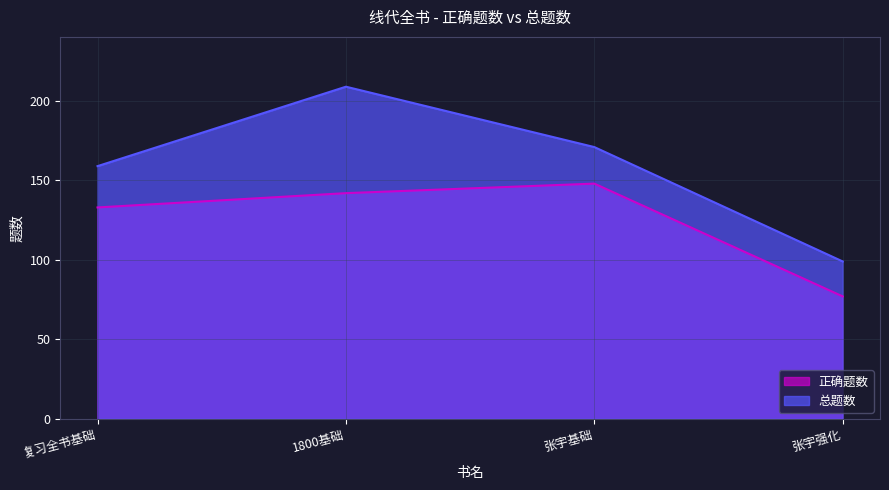

Rank the series by their maximum value, from highest to lowest.

总题数, 正确题数